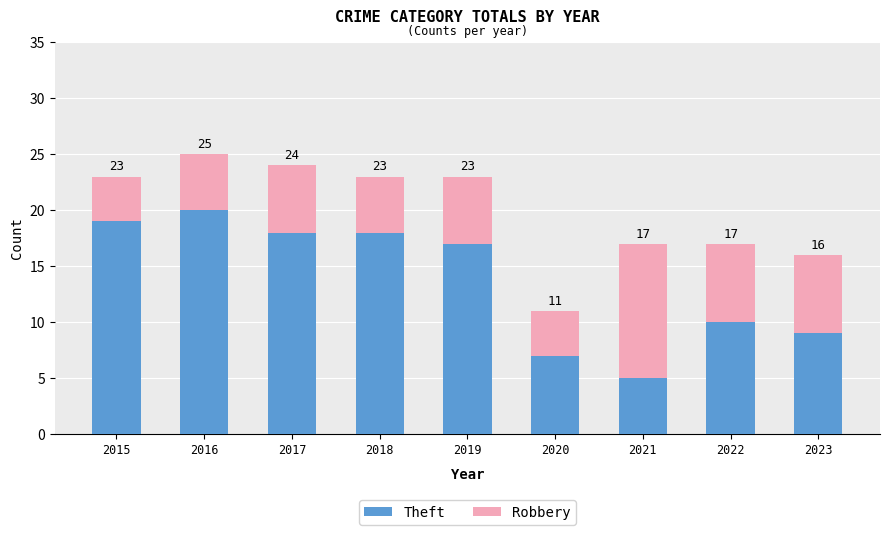

How many bars are there in total?

9